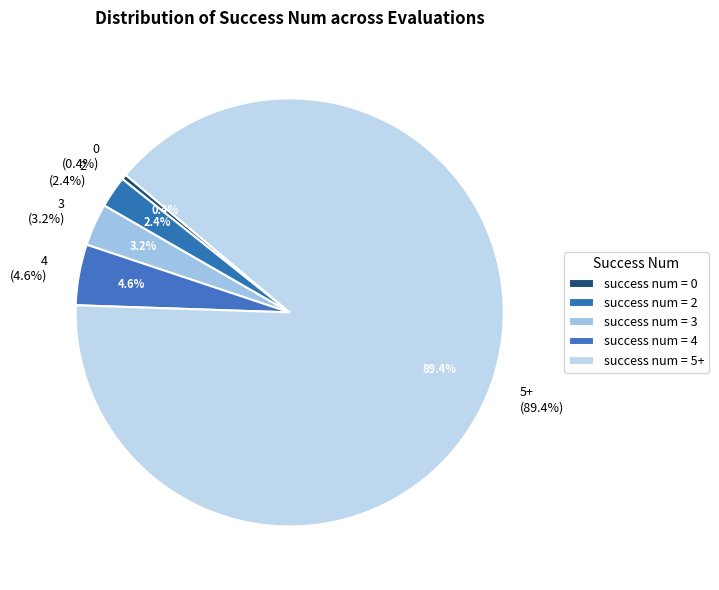

How many segments does this pie chart have?

5